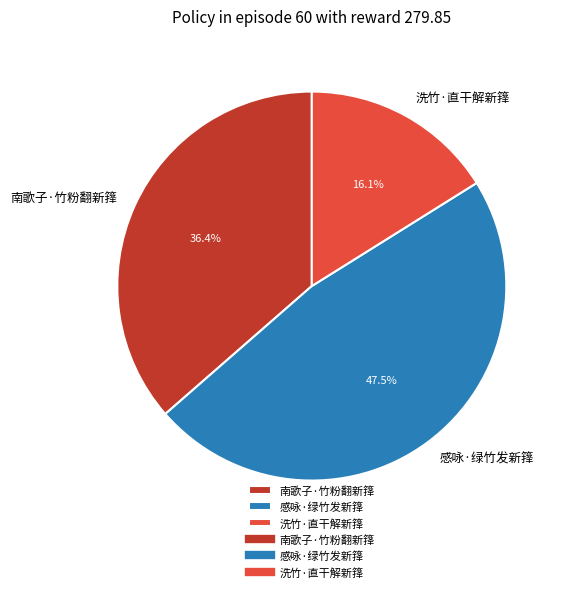

Combined, what portion of the pie is 洗竹·直干解新箨 and 感咏·绿竹发新箨?

63.6%